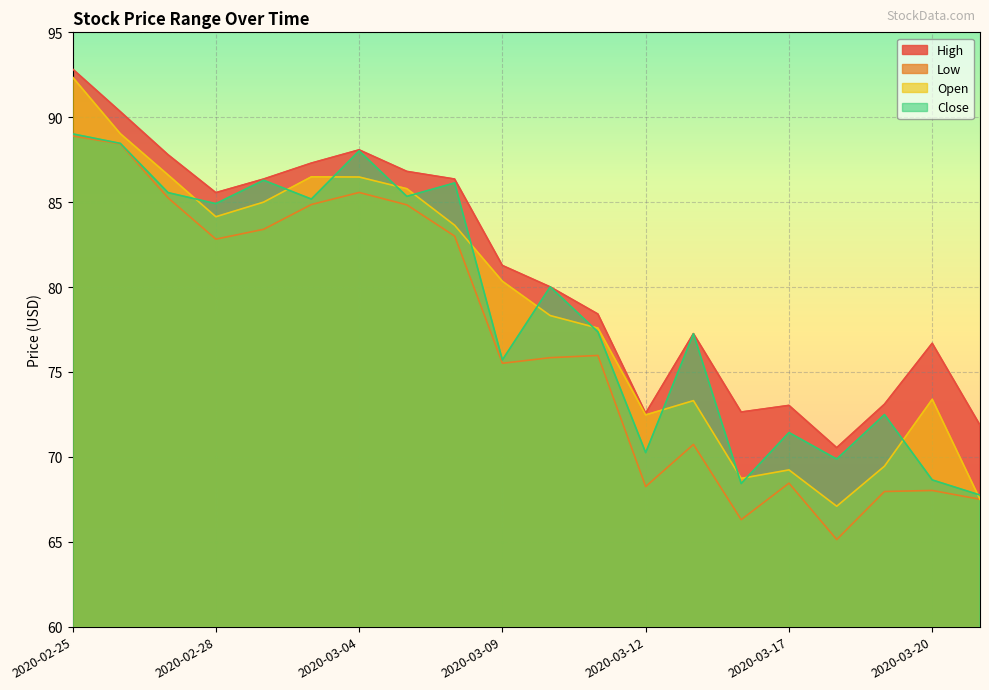

True or false: High and Open intersect in this chart.

False